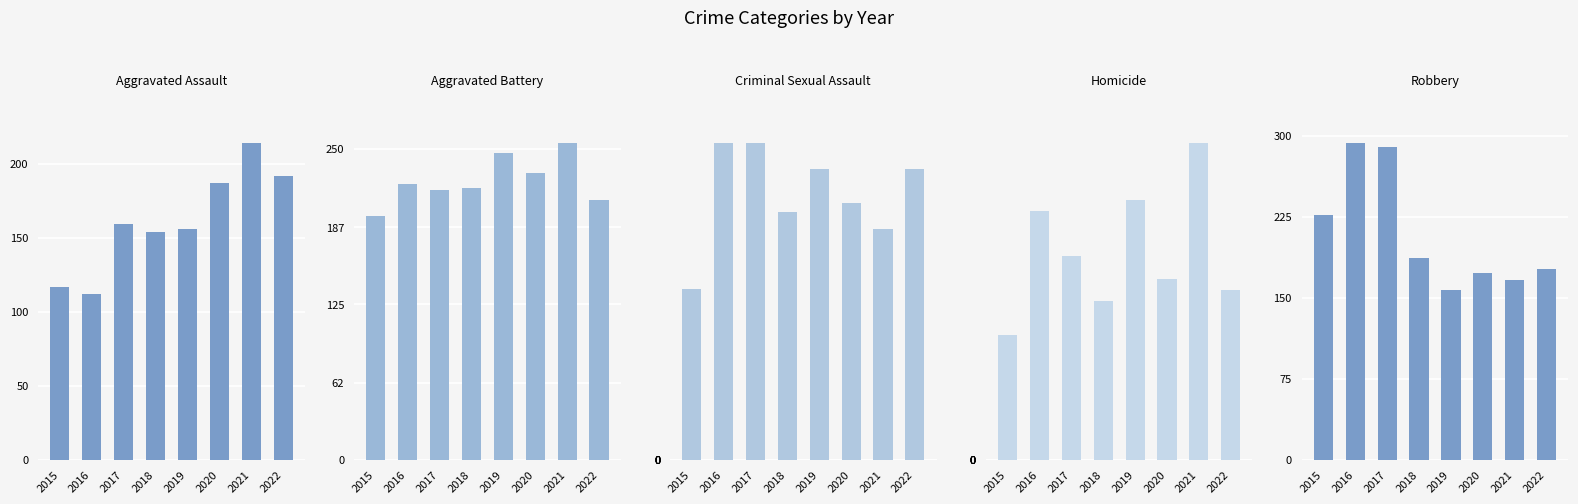

What is the maximum value shown in the chart?

293